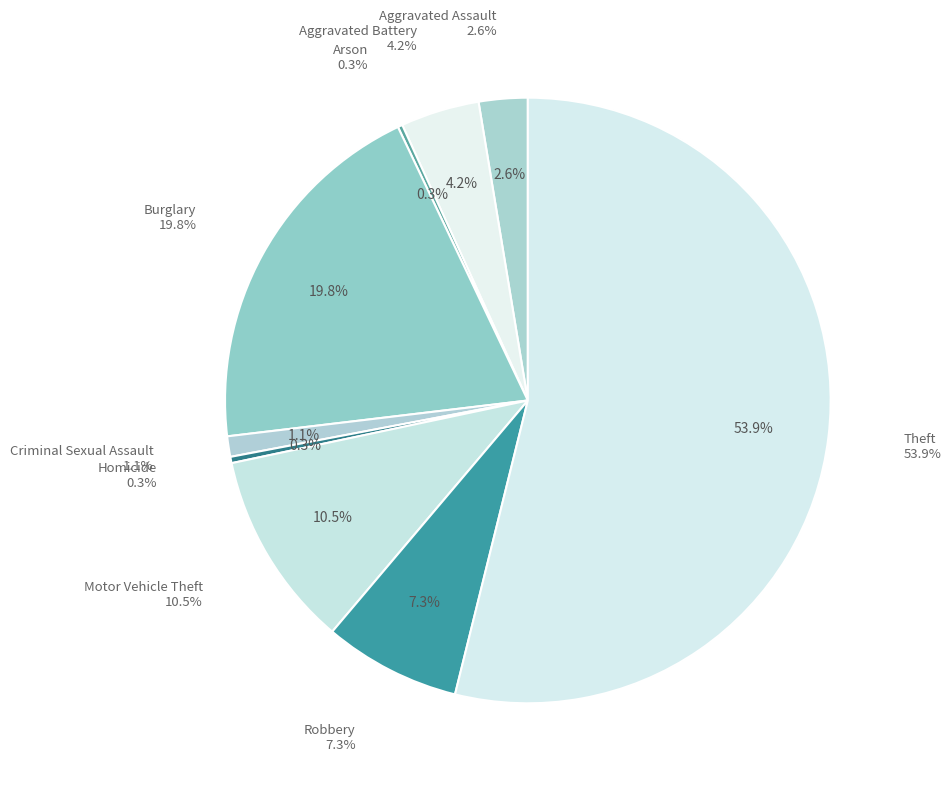

How many slices are in this pie chart?

9